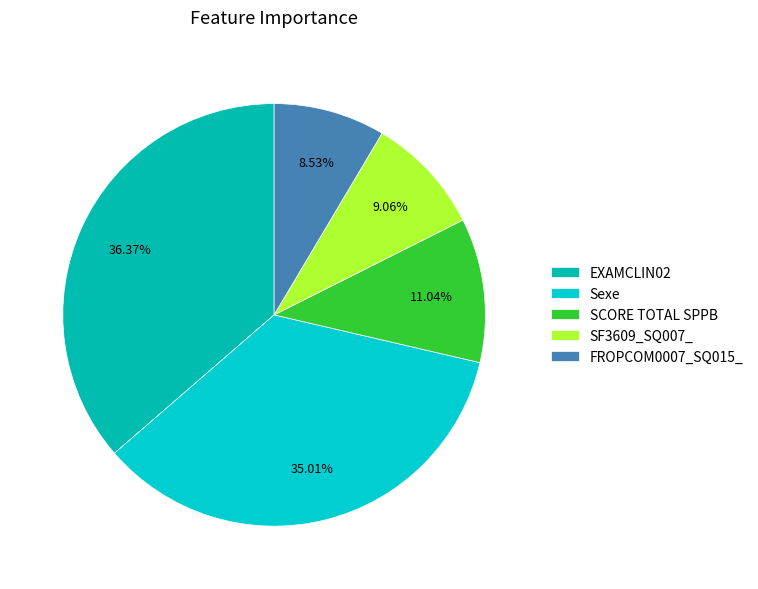

To the nearest percent, what portion does SF3609_SQ007_ represent?

9%